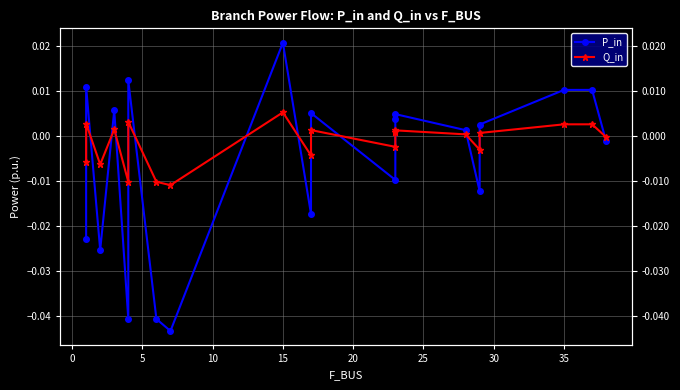

How many values in P_in are above zero?

11